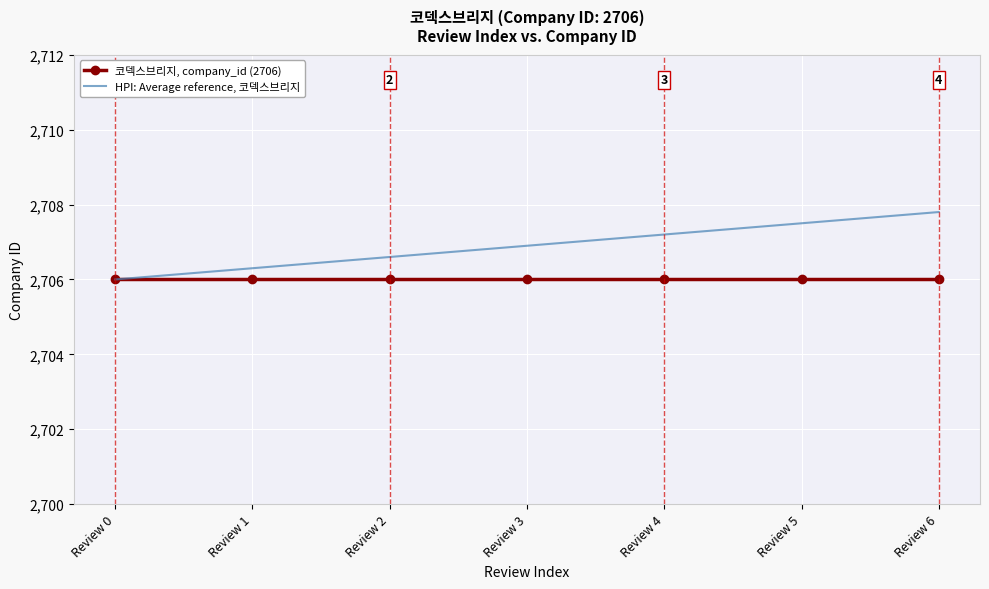

True or false: HPI: Average reference, 코덱스브리지 has a value of 1830.6 at Review 5.

False